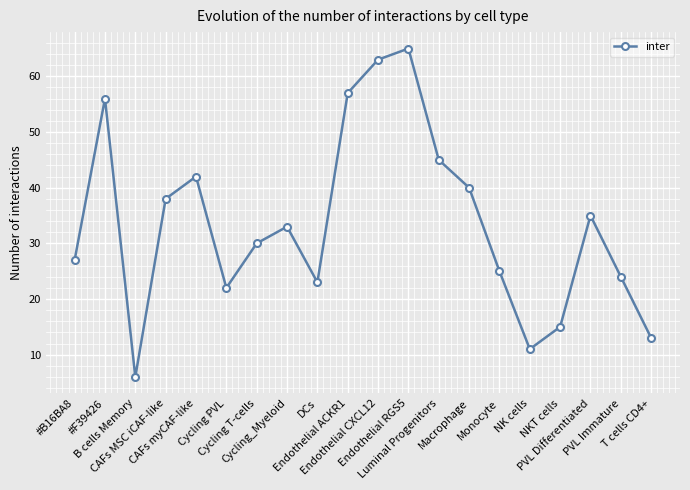

At which category does the data reach its first local valley?

B cells Memory